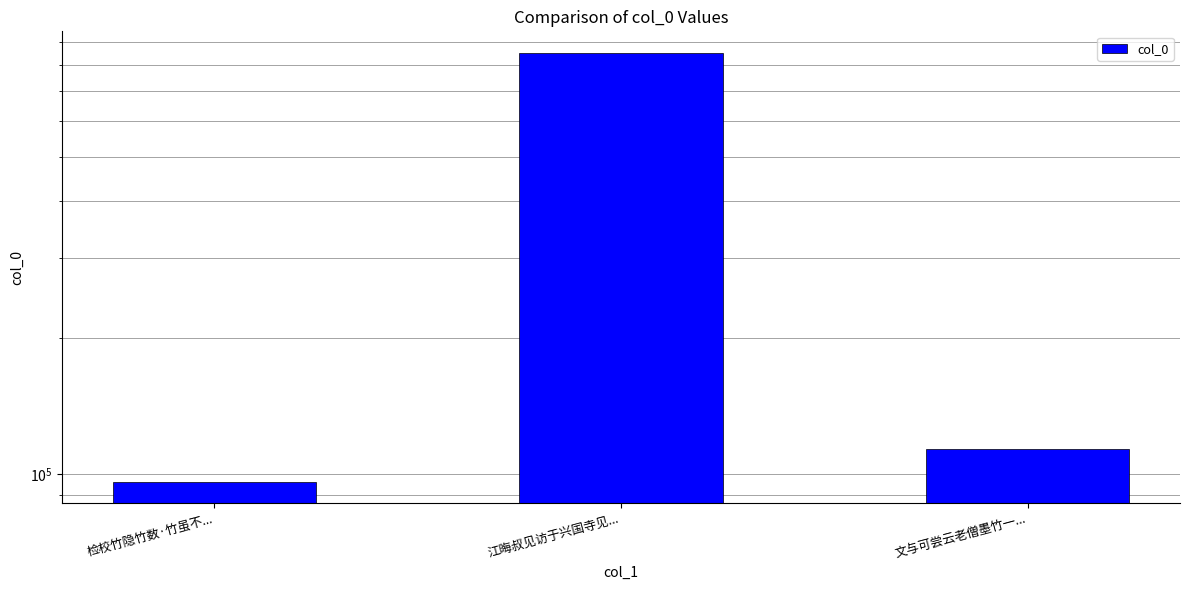

What is the label of the 1st bar from the right?

文与可尝云老僧墨竹一...